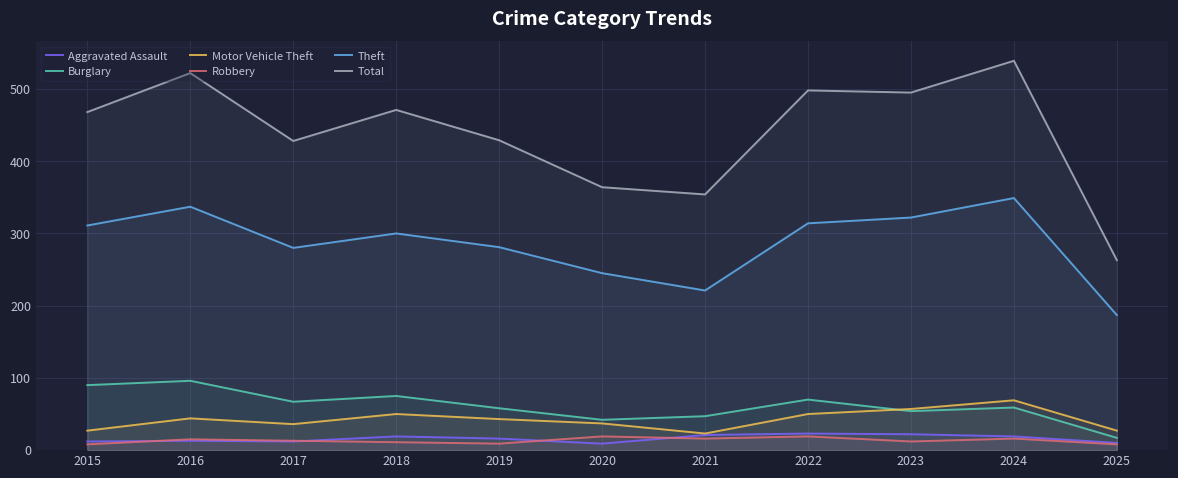

How many categories are shown in the chart?

11